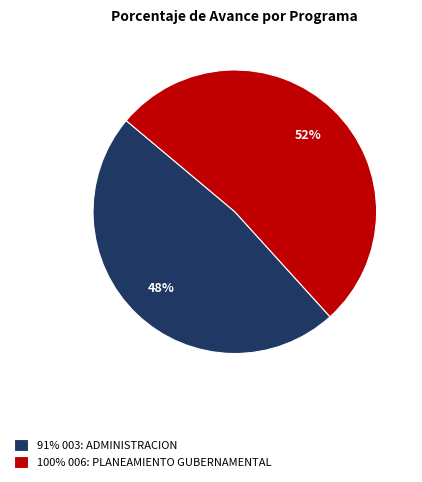

Is it true that 100% 006: PLANEAMIENTO GUBERNAMENTAL is 42% of the pie?

False